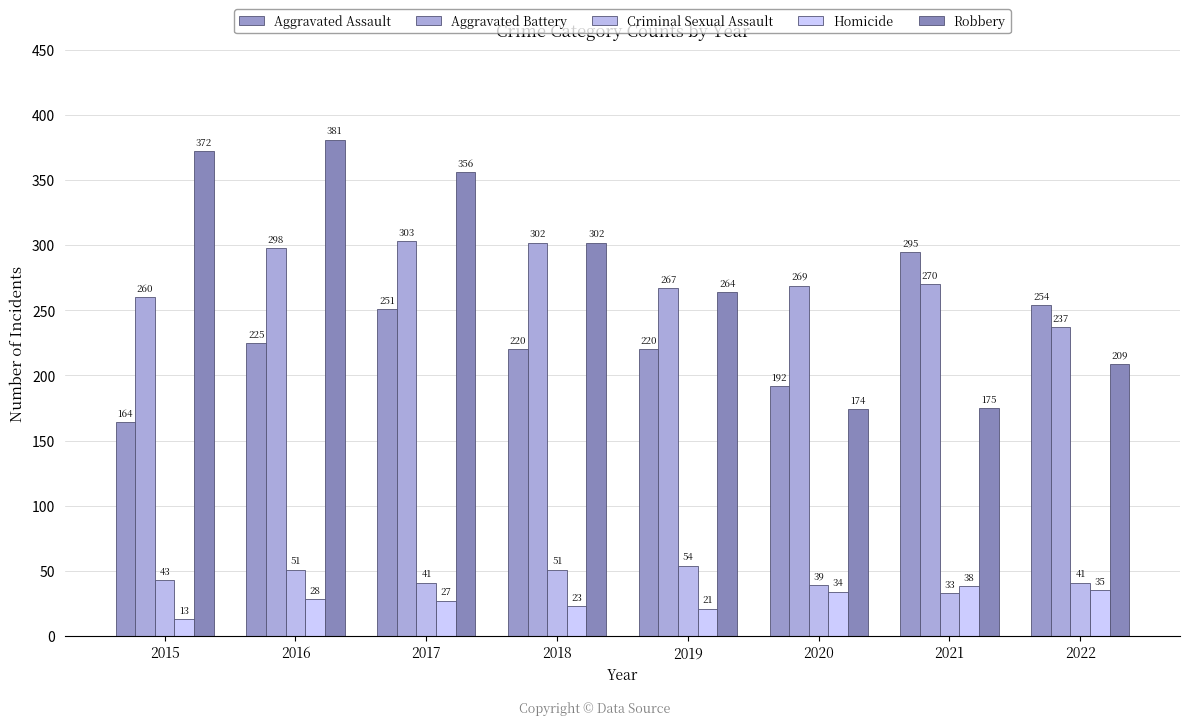

How many groups of bars are there?

8